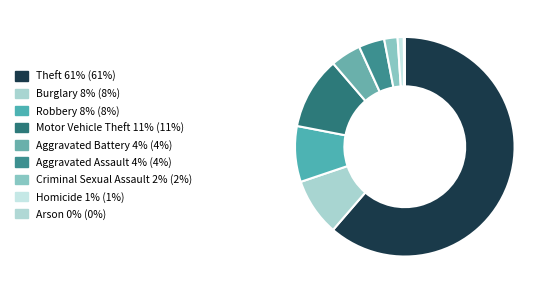

Combined, do Robbery and Motor Vehicle Theft account for over 50%?

No